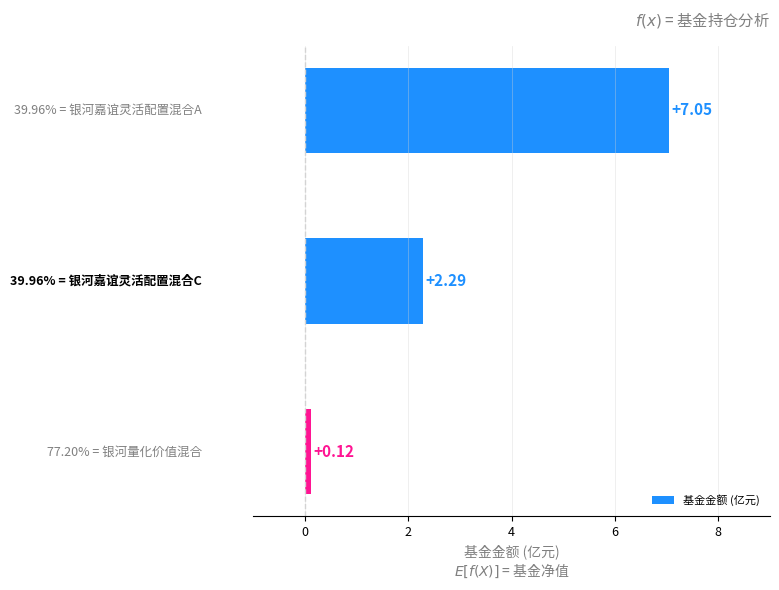

Count the number of data series in this chart.

1